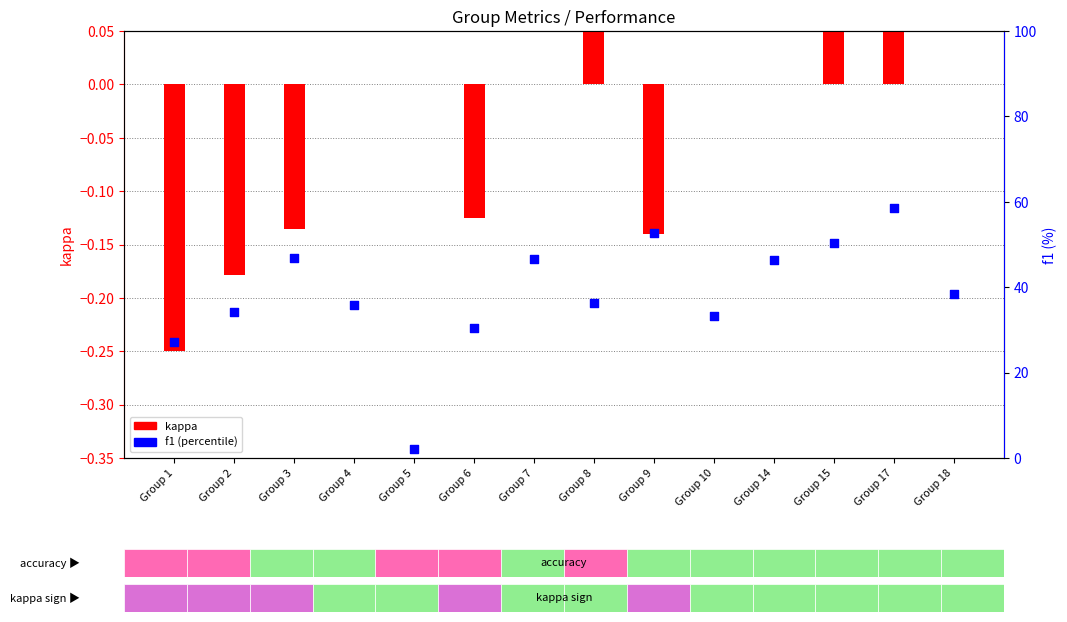

At which category is the sum across all series the highest?

Group 17